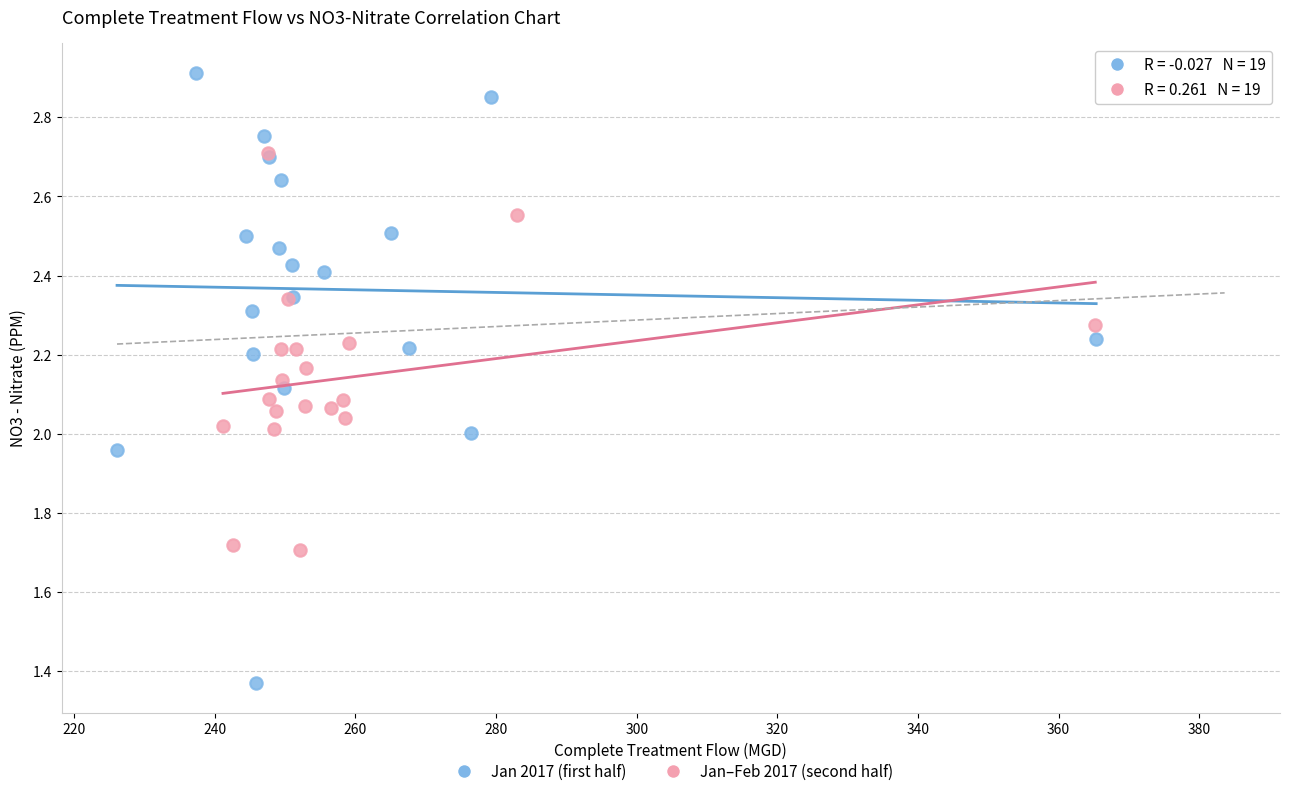

Which series reaches the minimum Y coordinate?

Jan 2017 (first half)